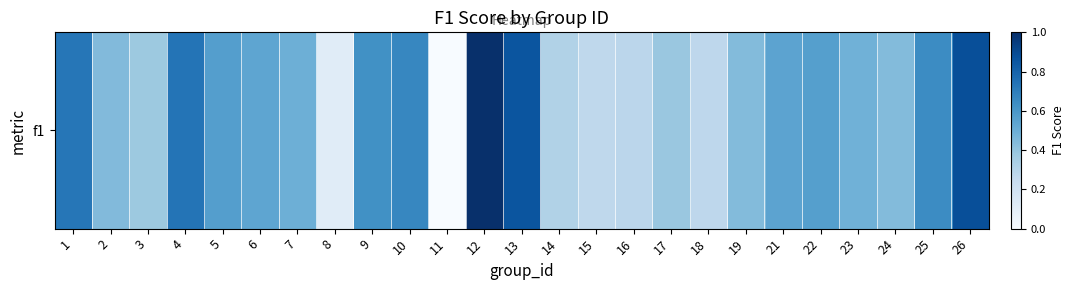

Is it true that the value at 4 is 0.7?

True